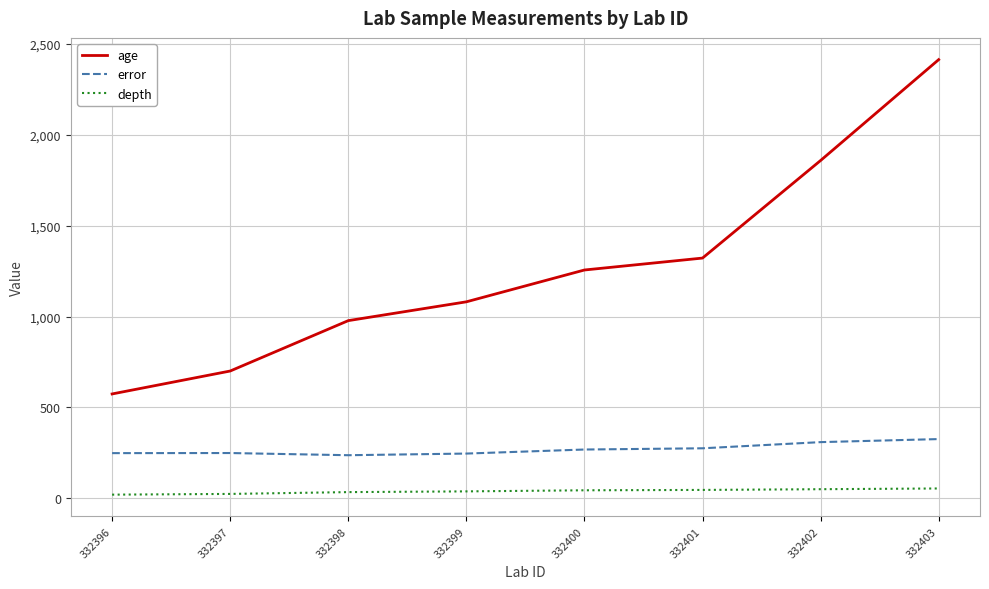

True or false: depth and error intersect in this chart.

False